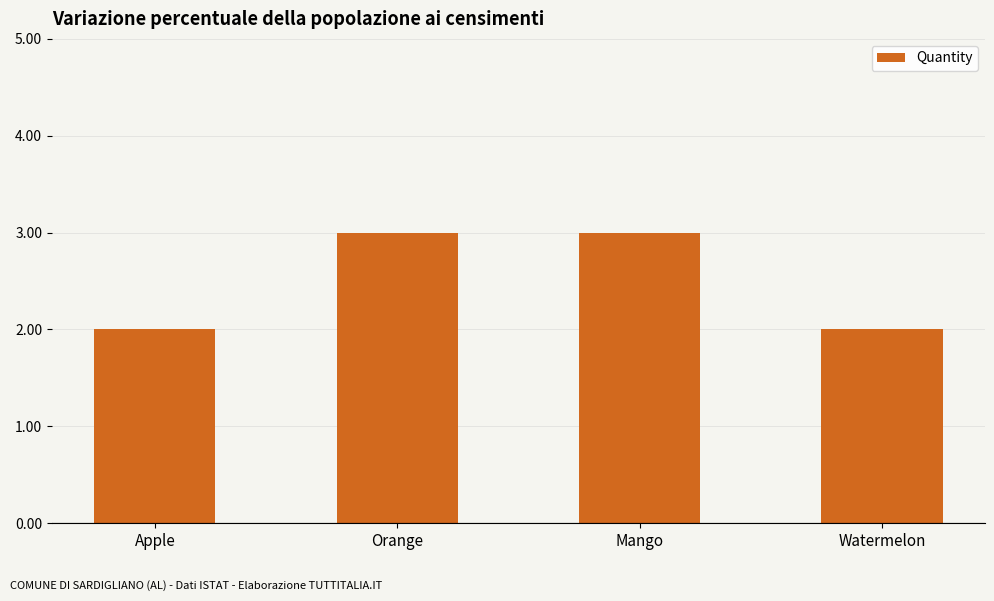

Reading left to right, extract all data points from this chart.

2	3	3	2